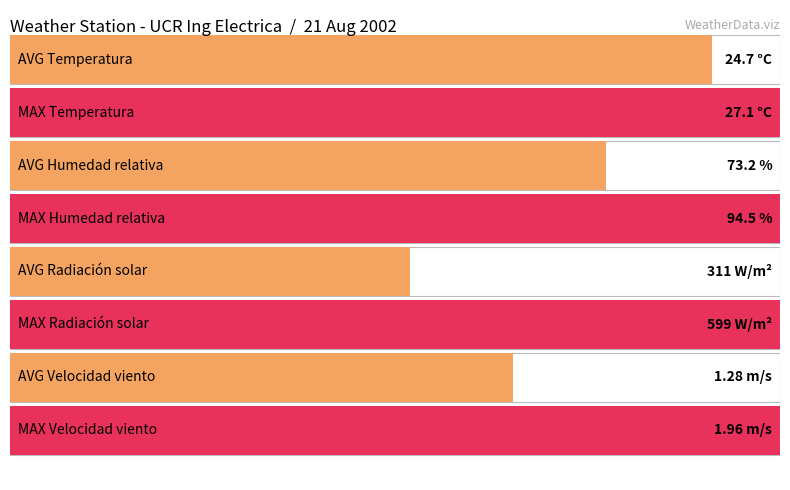

Does the chart contain stacked bars?

No